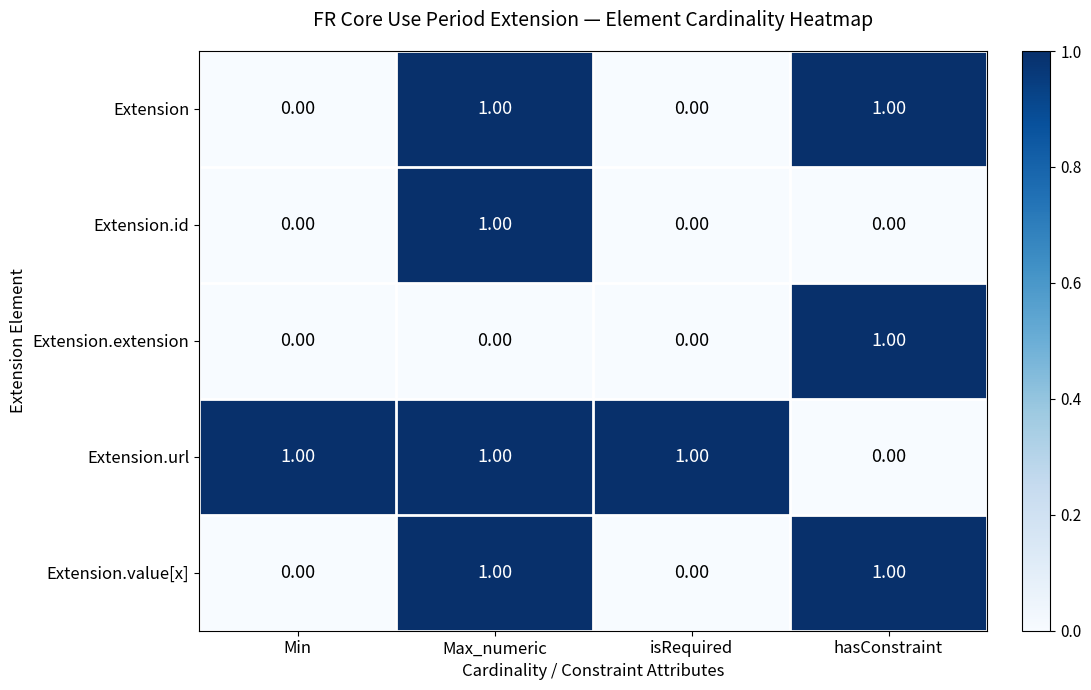

How many distinct data groups are displayed?

5